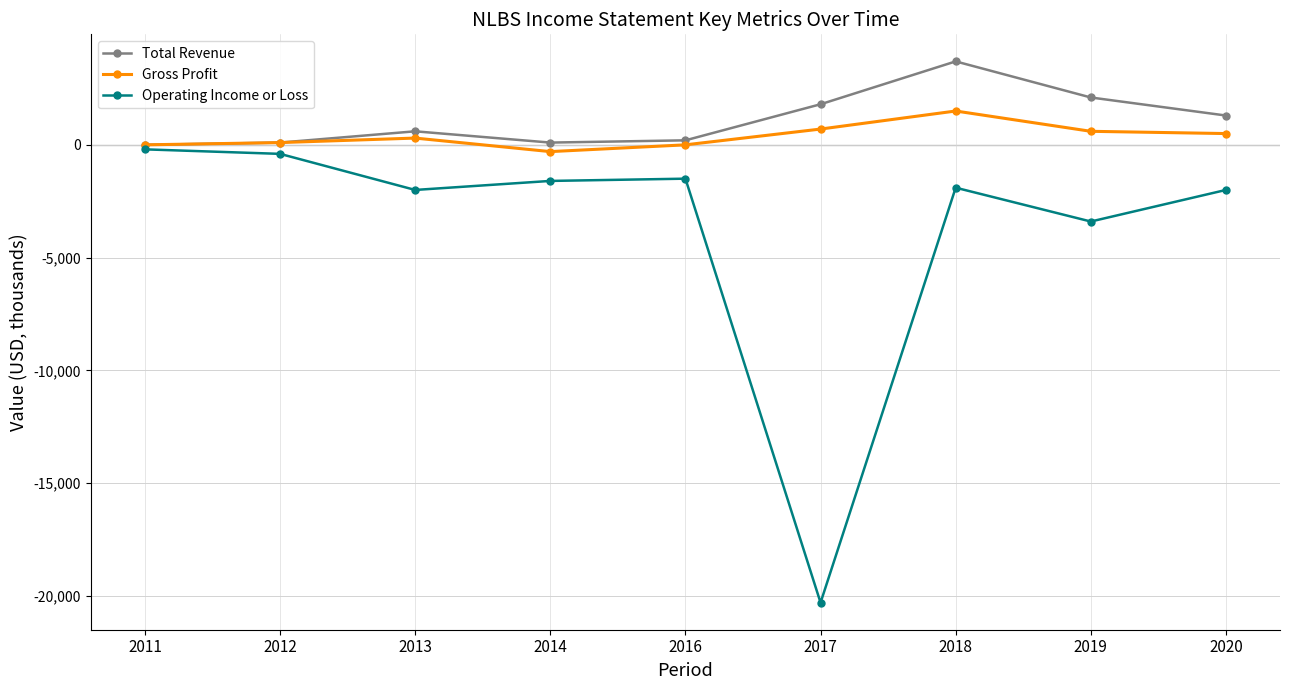

Which series has the widest spread of values?

Operating Income or Loss